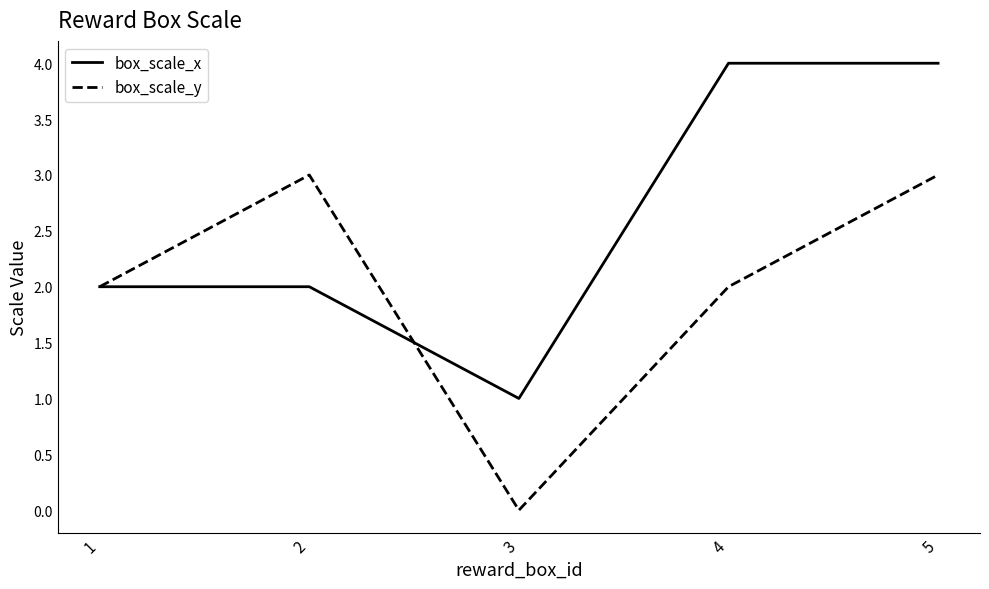

Between 2 and 4, which series saw the biggest shift?

box_scale_x